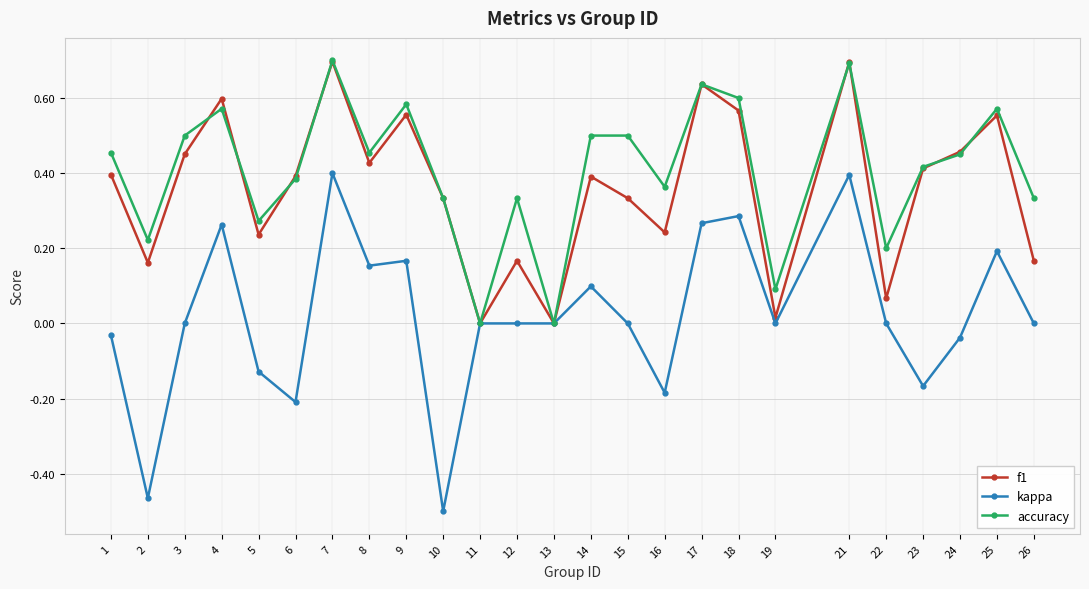

True or false: accuracy has a value of 0.3 at 22.

False